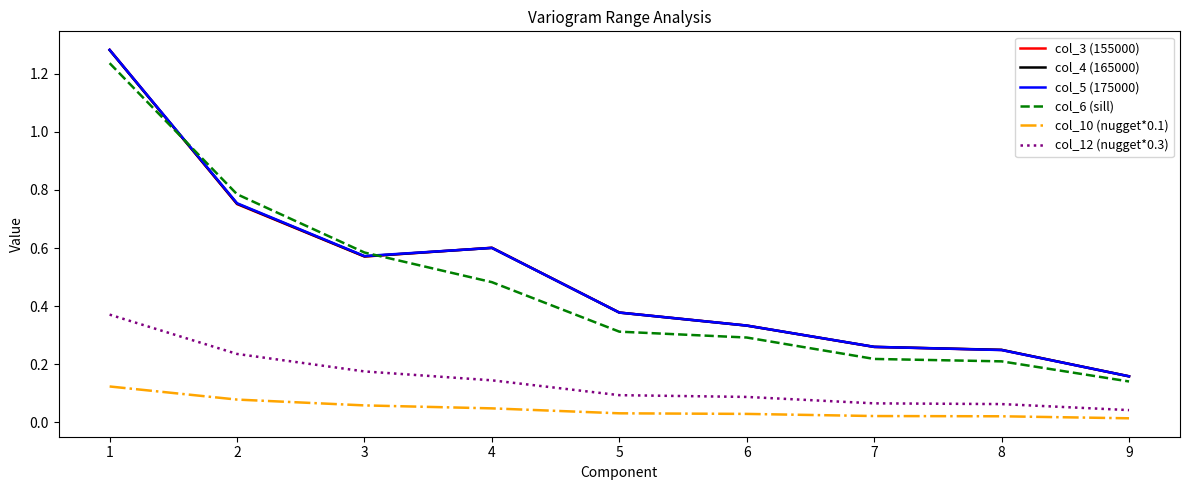

Which series has the widest spread of values?

col_3 (155000)